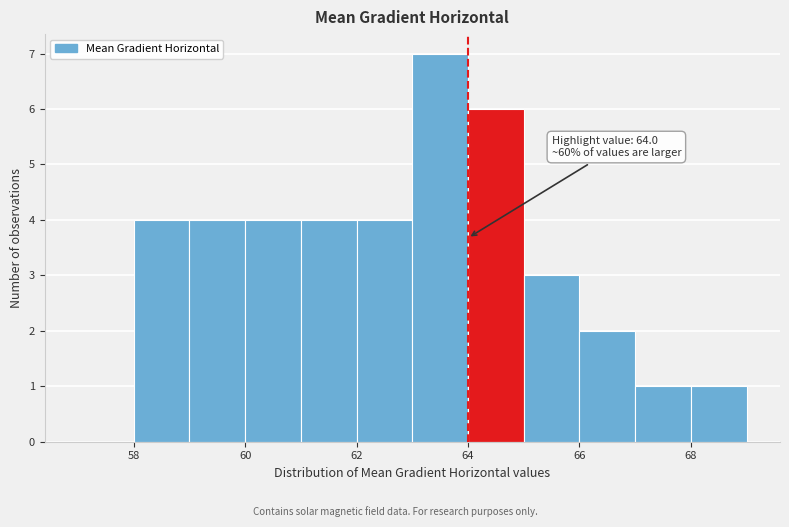

Which range on the x-axis has the tallest bar?

63 to 64